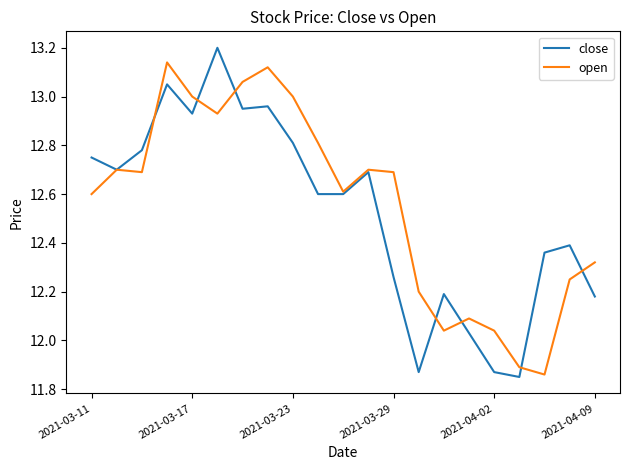

List the series in order of their peak value, highest first.

close, open